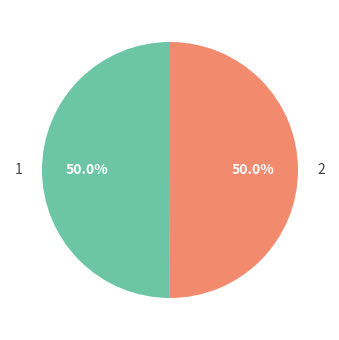

What is the total percentage of 2 and 1?

100.0%